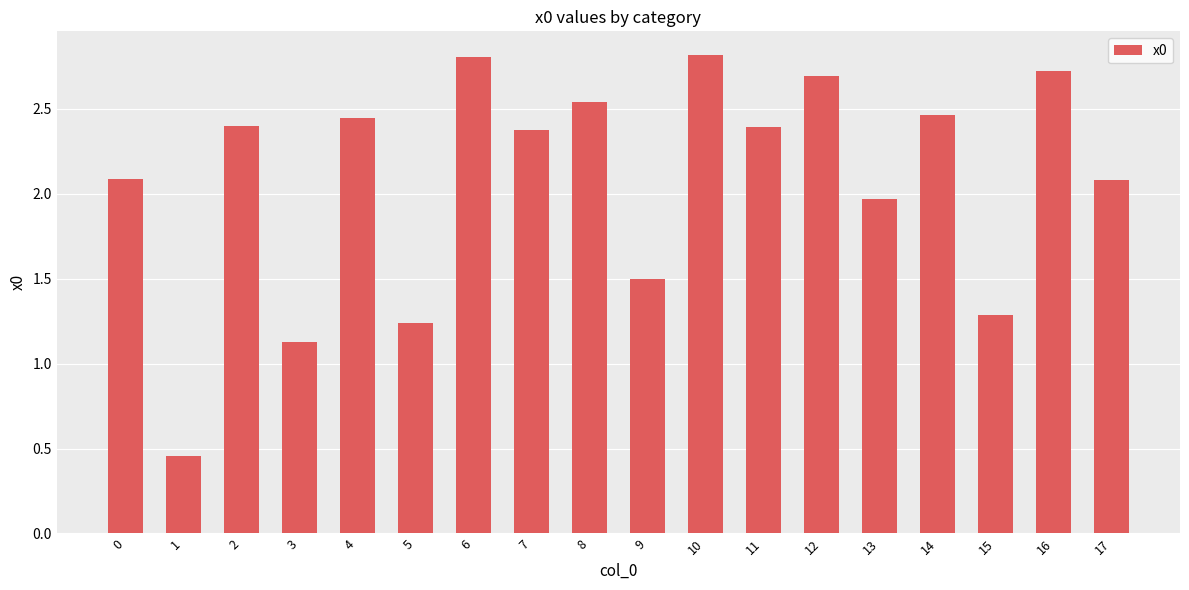

What is the difference between the second highest and minimum values?

2.3